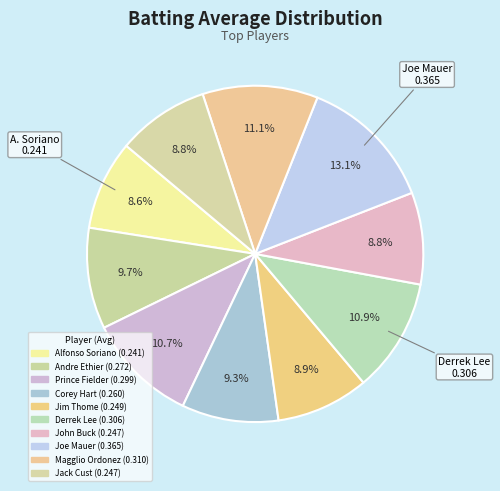

Rank the categories by value from lowest to highest.

Alfonso Soriano, John Buck, Jack Cust, Jim Thome, Corey Hart, Andre Ethier, Prince Fielder, Derrek Lee, Magglio Ordonez, Joe Mauer